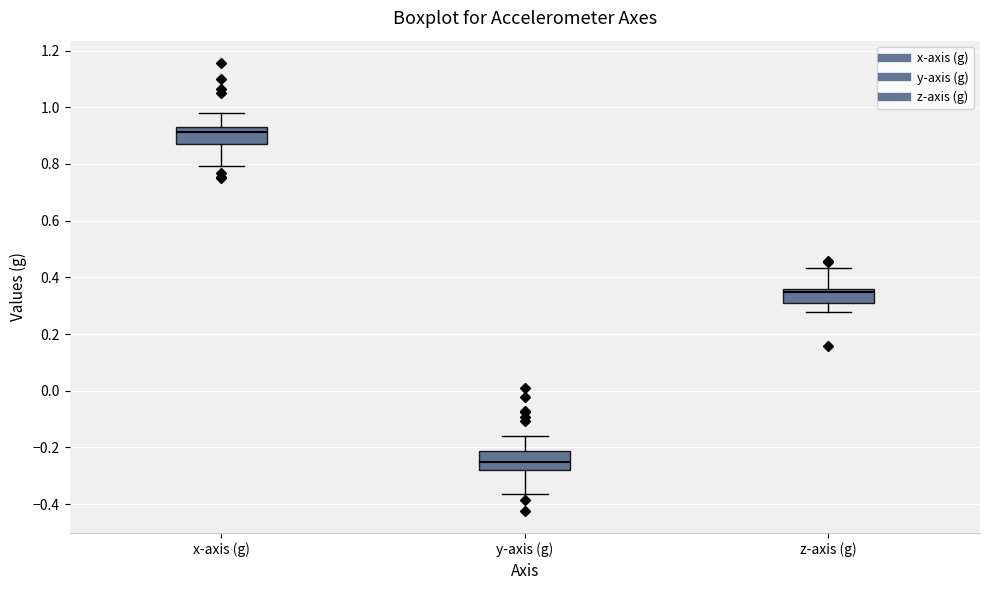

Where does the upper whisker of the box for y-axis (g) end on the y-axis? The values are not printed on the chart, so give them approximately, as read against the axis.

-0.16